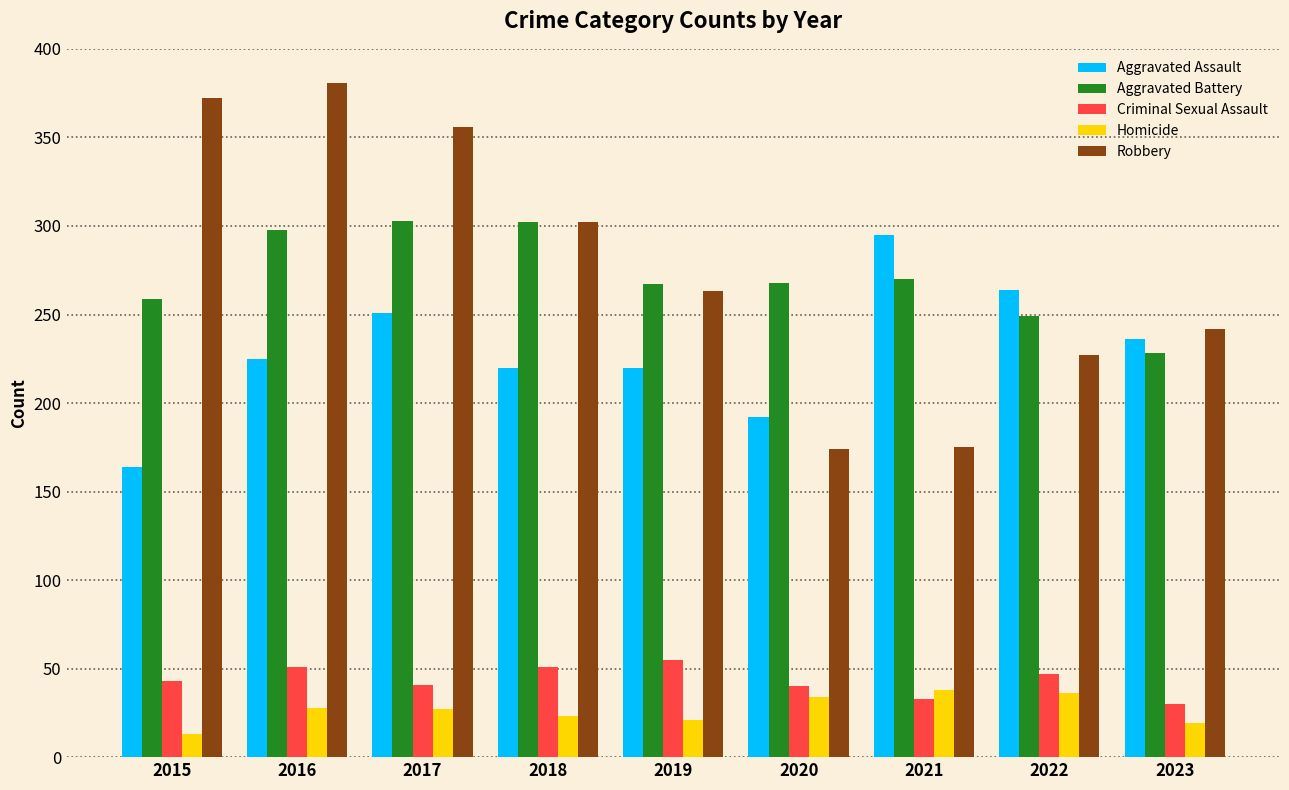

How many distinct data groups are displayed?

5